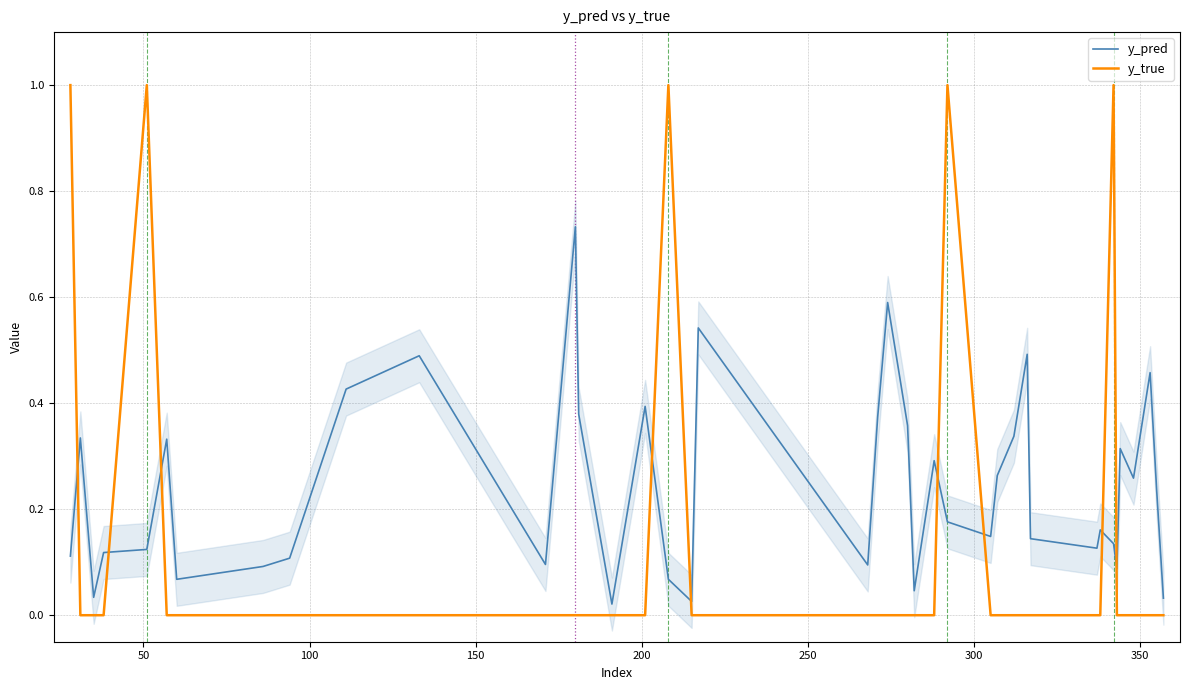

What are all the series names shown in the legend?

y_pred, y_true